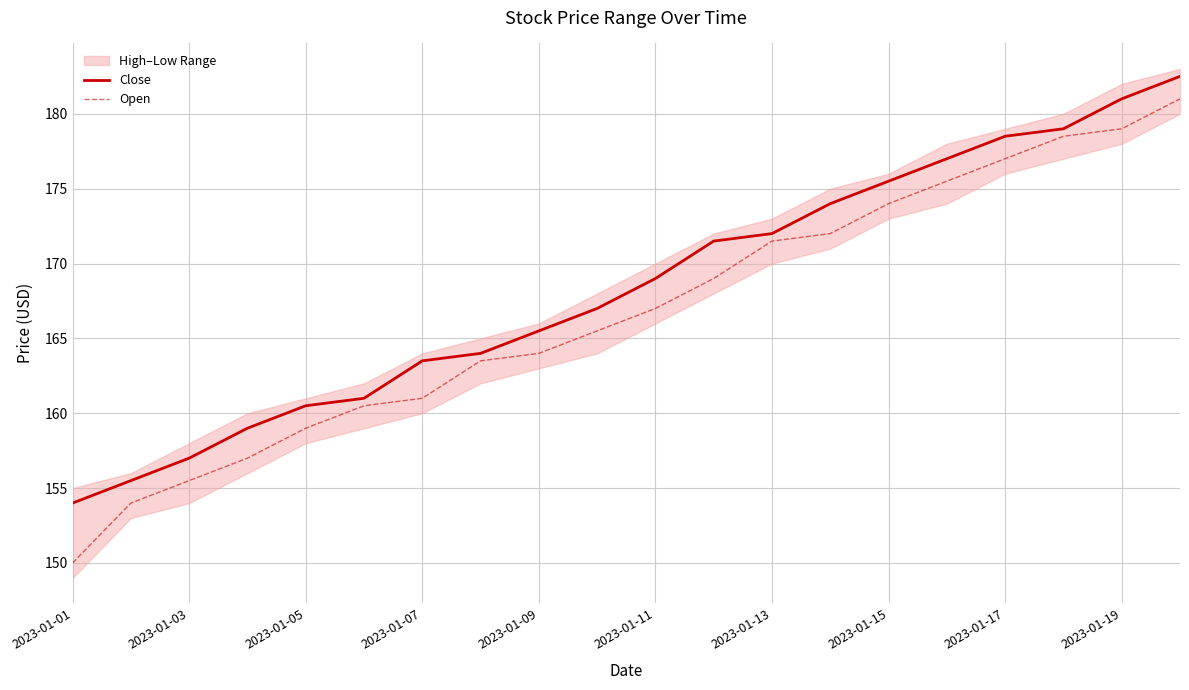

What is the minimum value shown in the chart?

150.0